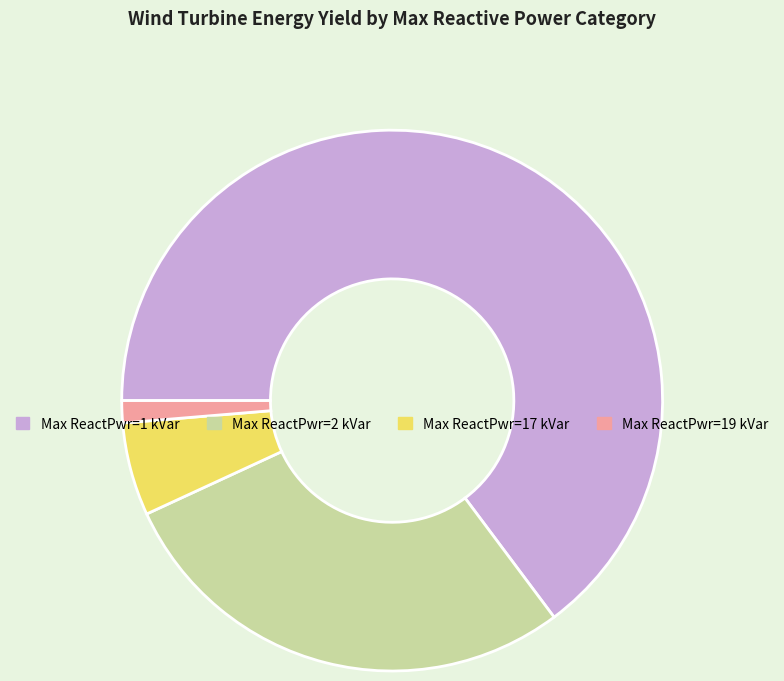

Is there any slice that represents more than half of the pie?

Yes